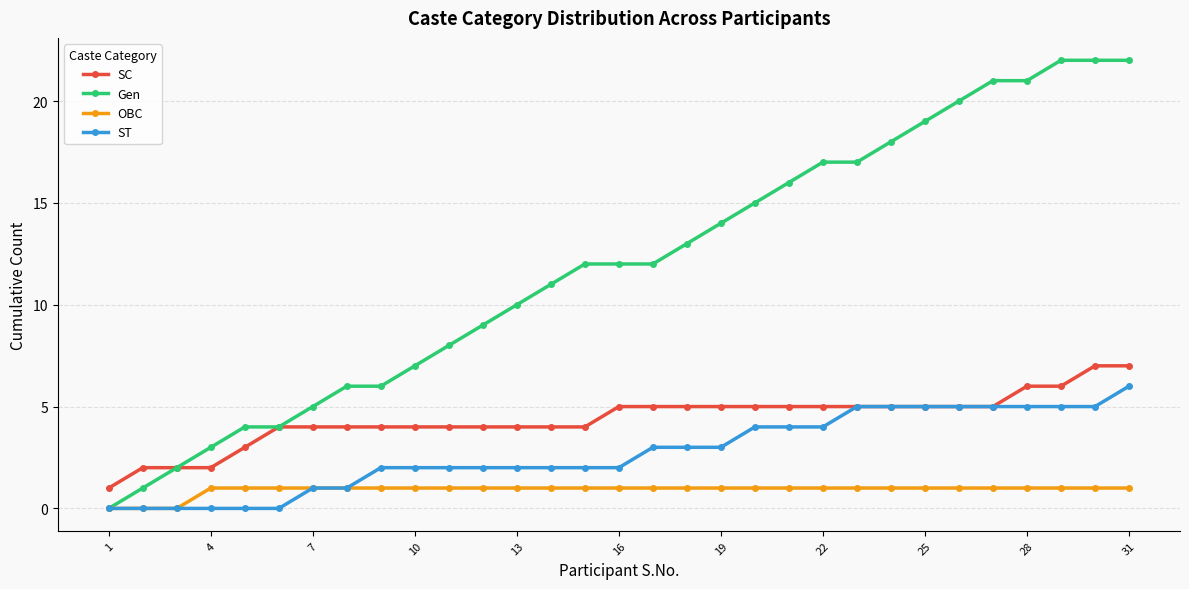

Which series has the largest total across all categories?

Gen